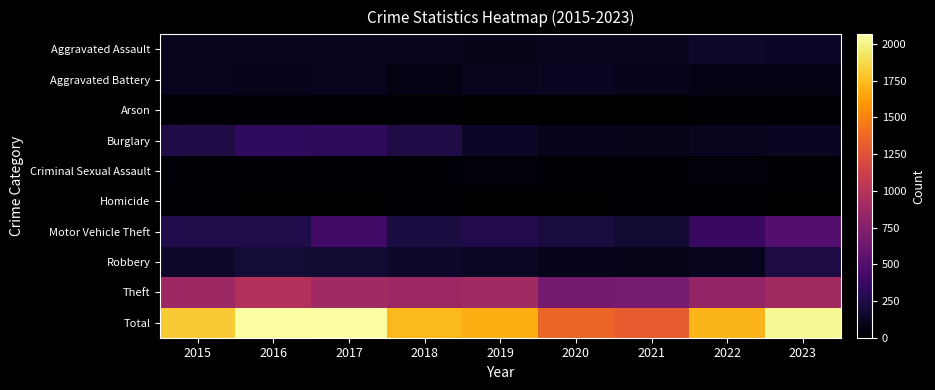

What is the difference between the highest and lowest values at 2021?

1306